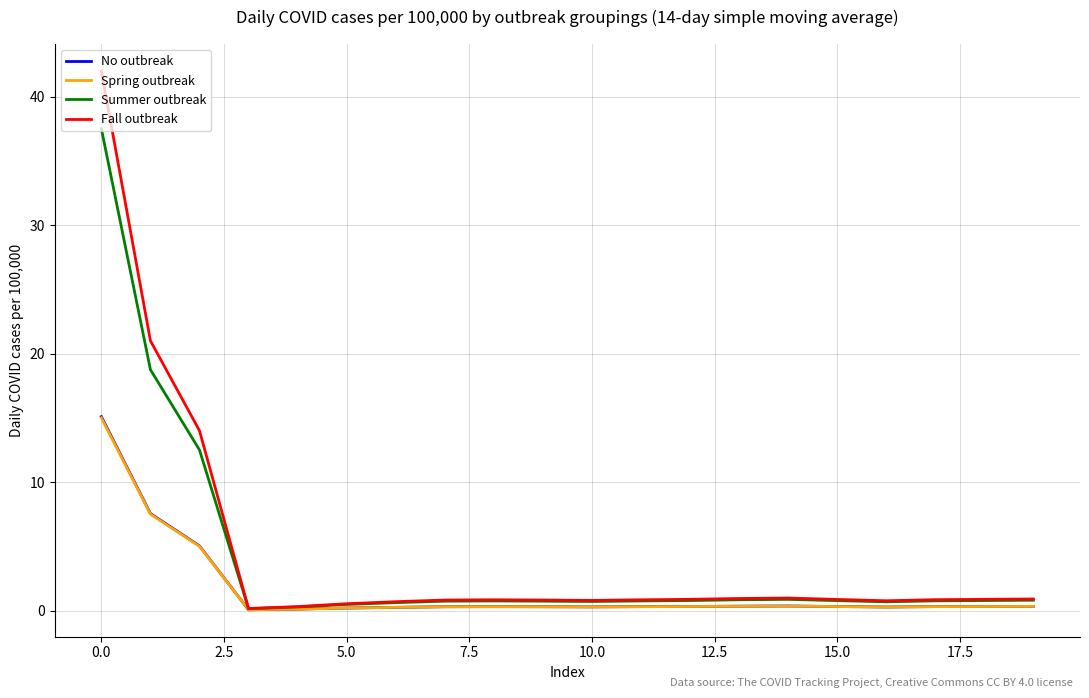

Which series has the widest spread of values?

Fall outbreak